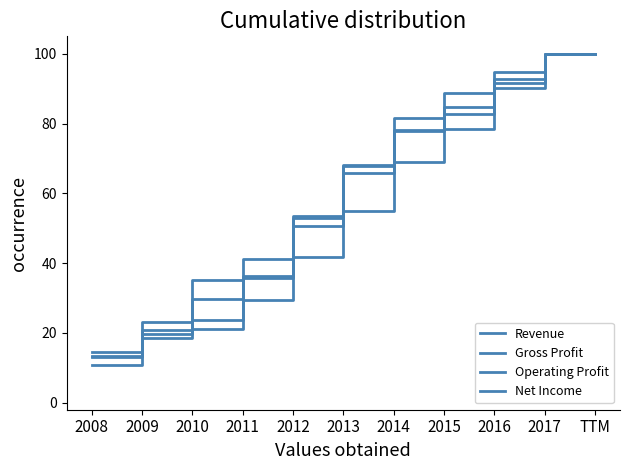

How many lines are shown in the chart?

4